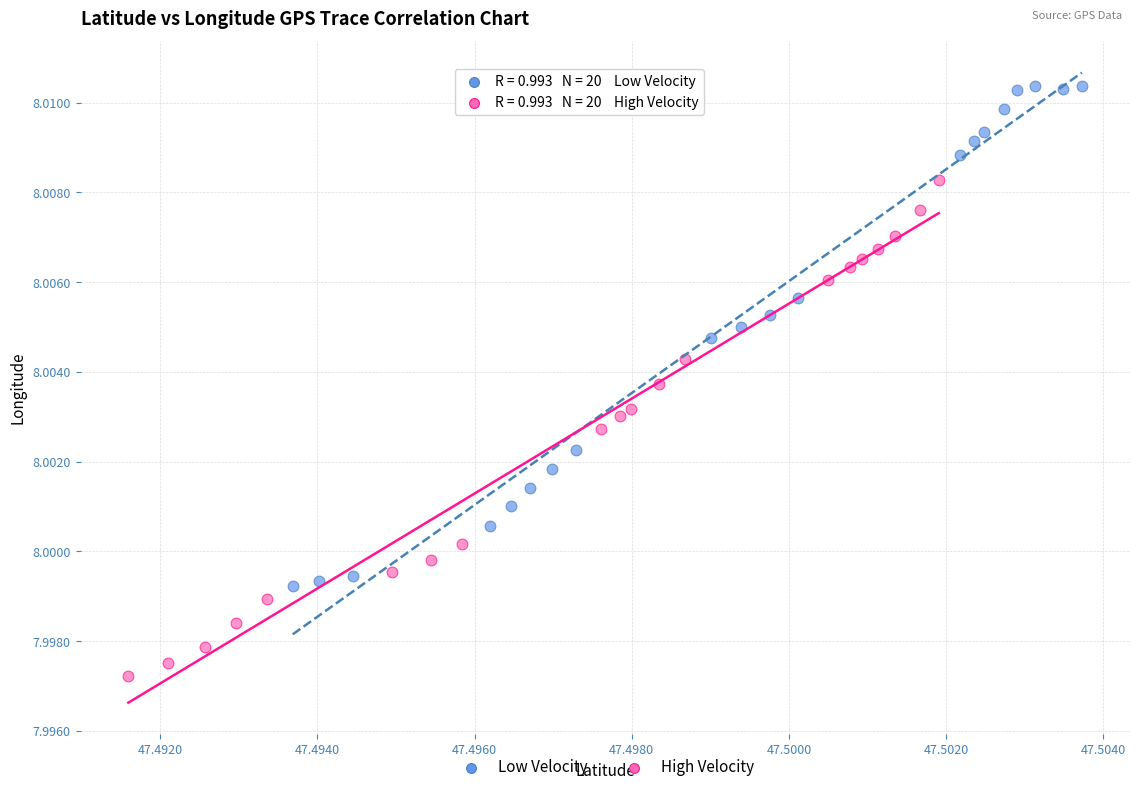

Which series contains the lowest Y value?

High Velocity